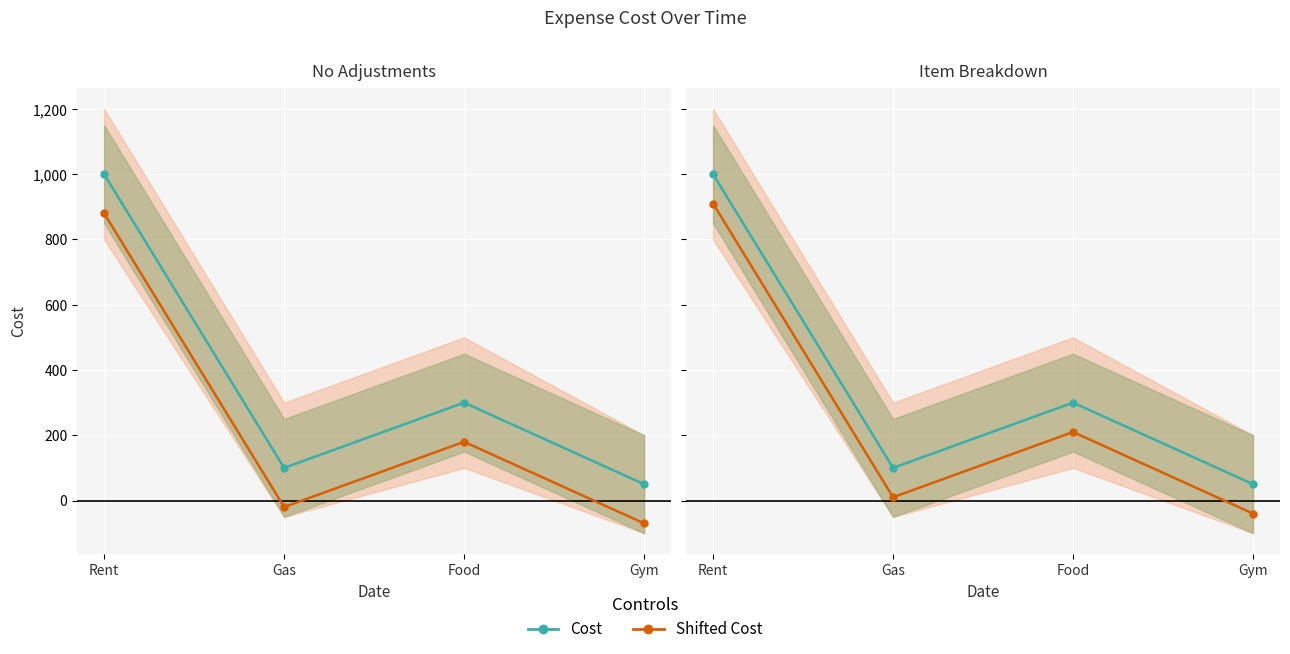

At which label does Cost reach its minimum?

Gym